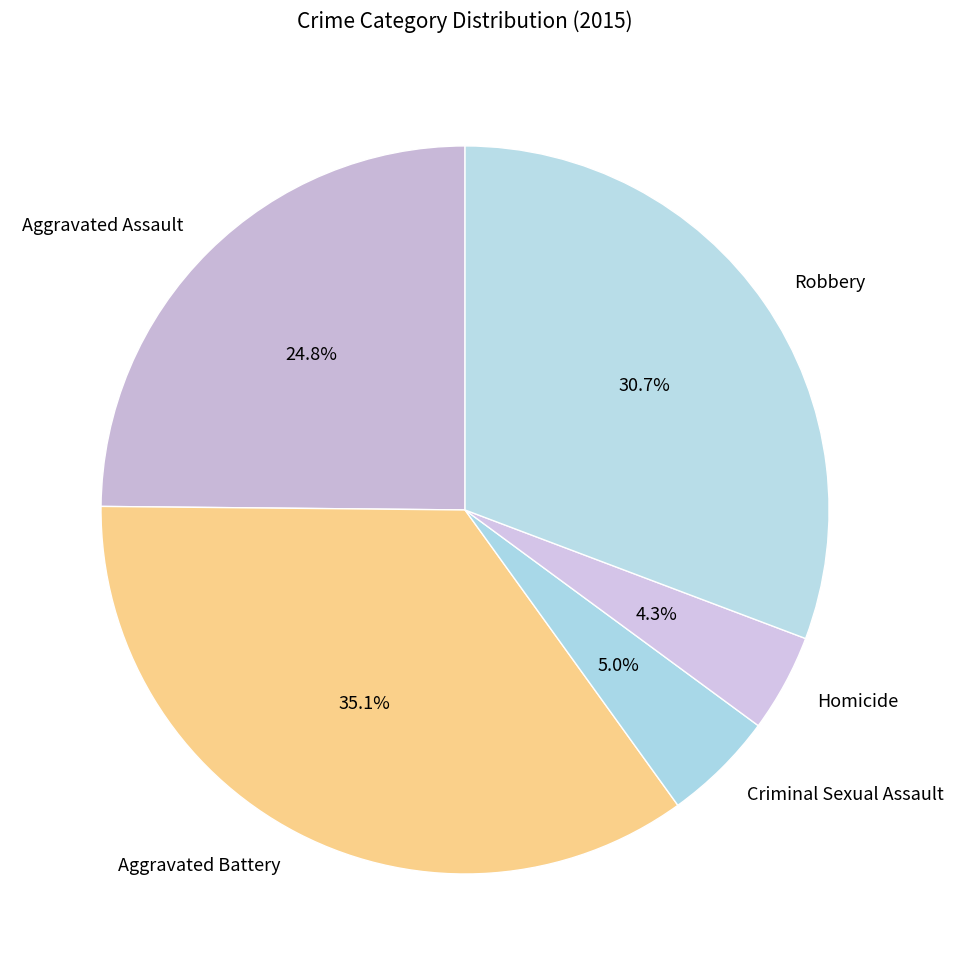

Approximately how many times larger is the value at Aggravated Assault compared to Aggravated Battery?

0.7